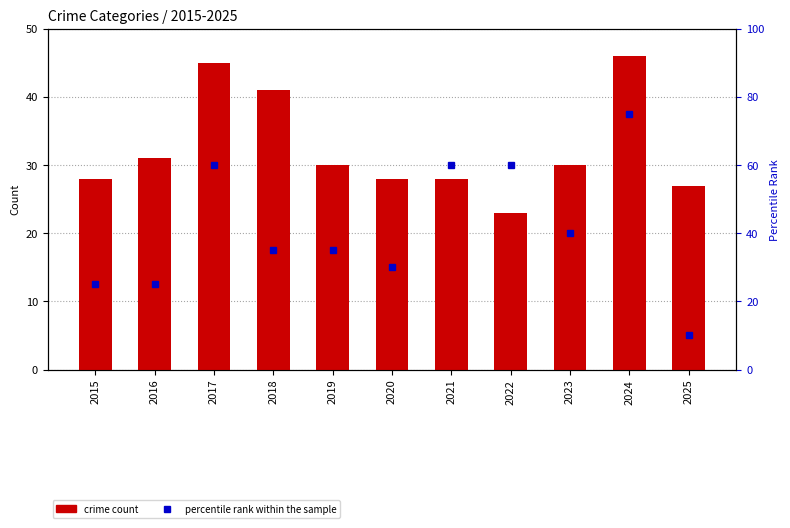

At which category does the chart reach its minimum across all series?

2025